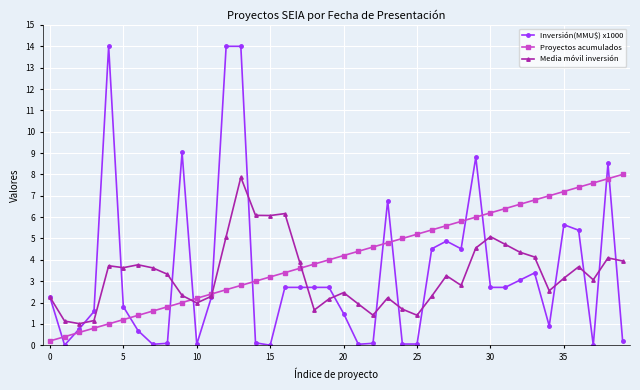

What is the sum of all Proyectos acumulados values?

164.0